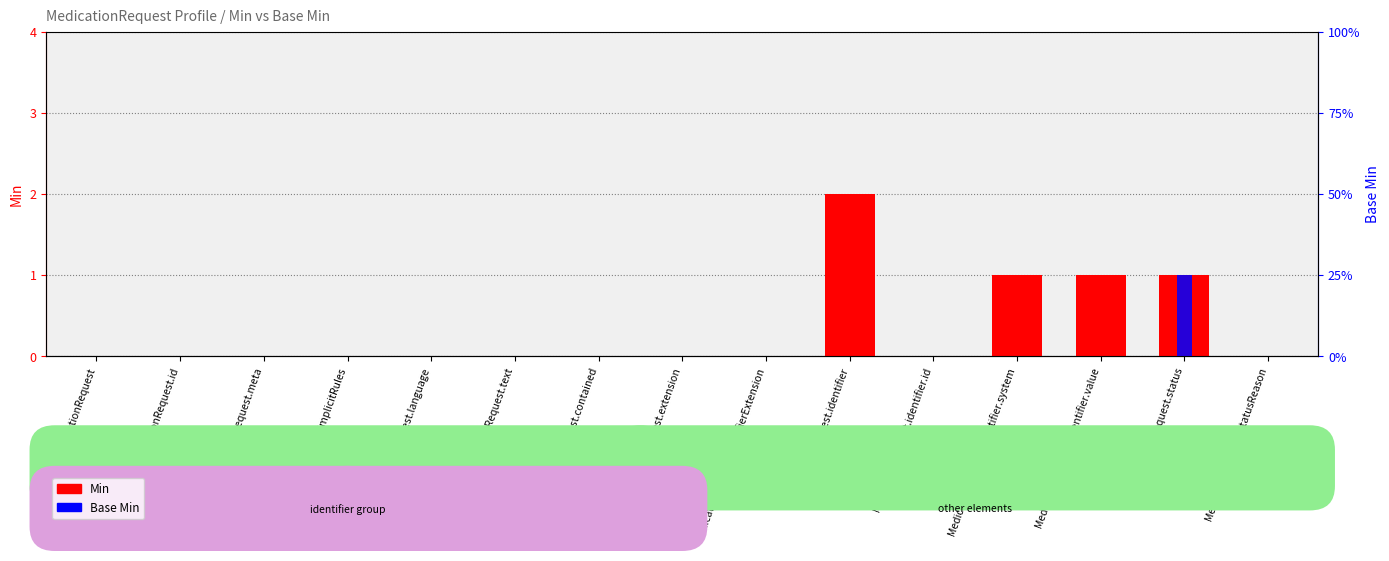

What is the sum of all Base Min values?

1